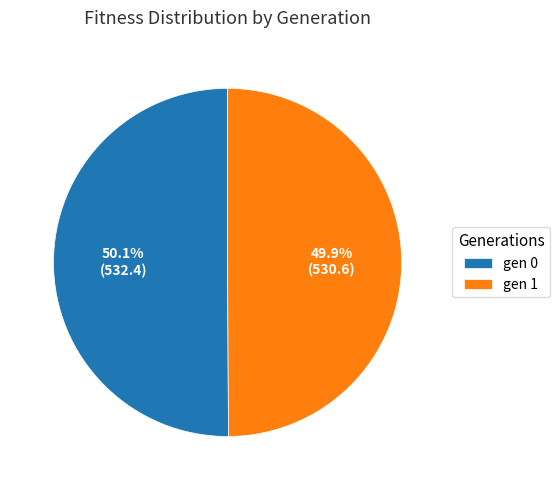

Does any single category account for the majority?

Yes